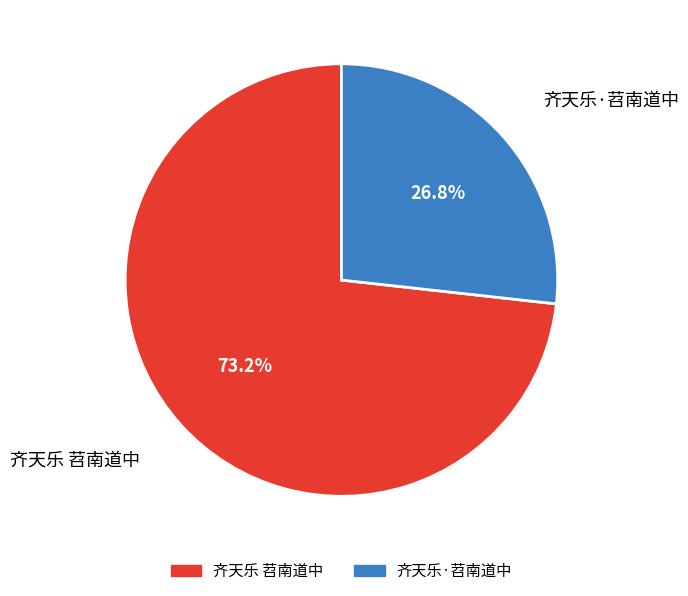

To the nearest percent, what is the difference between the largest and smallest slice percentages?

46%